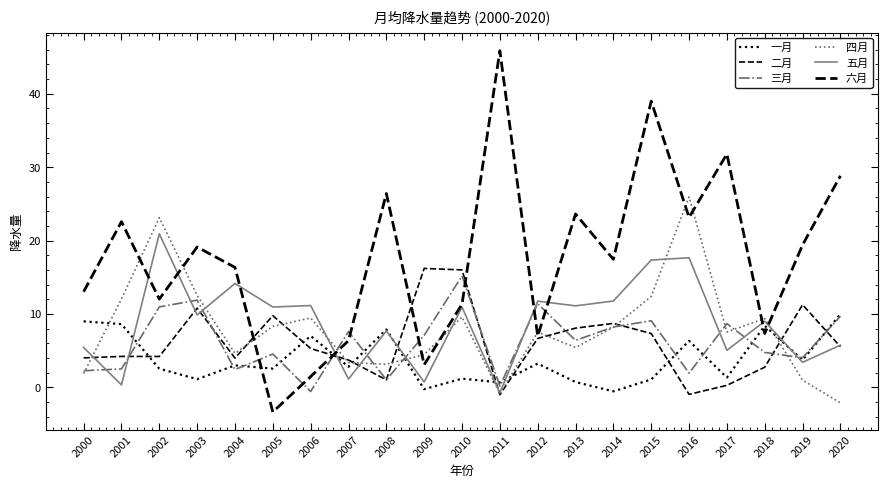

How many lines are shown in the chart?

6